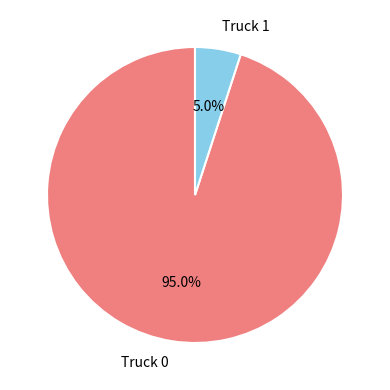

Does any single category account for the majority?

Yes